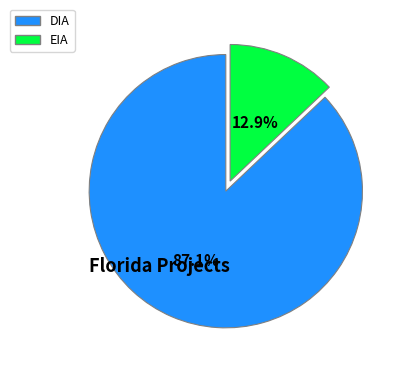

How many segments does this pie chart have?

2